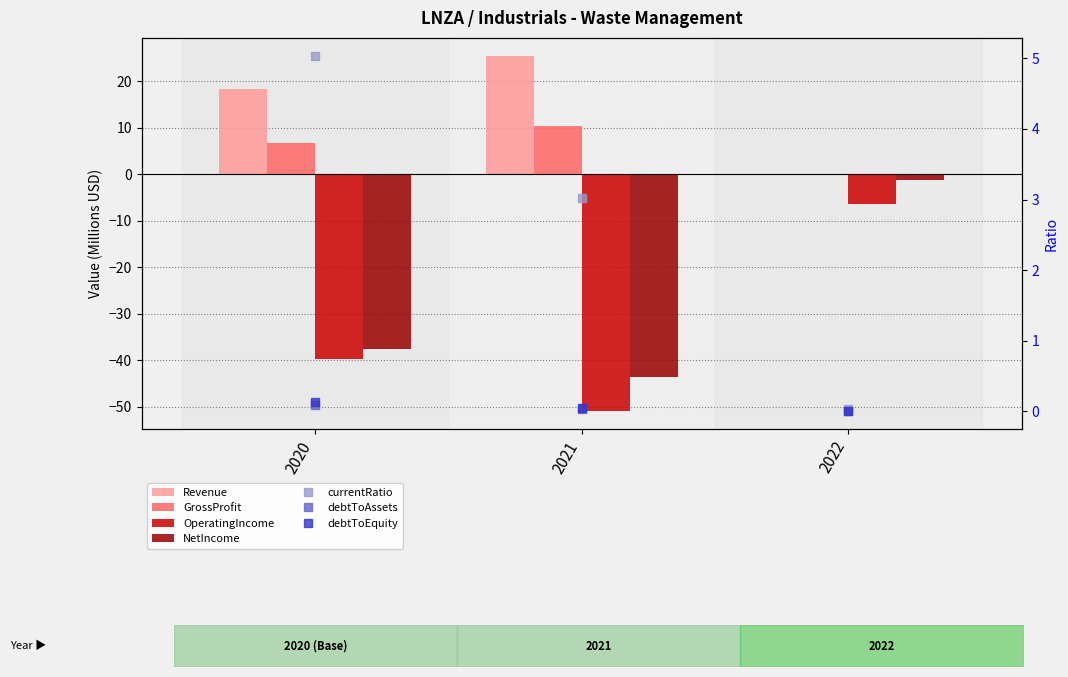

What is the sum of the Revenue values at 2022 and 2020?

18.4